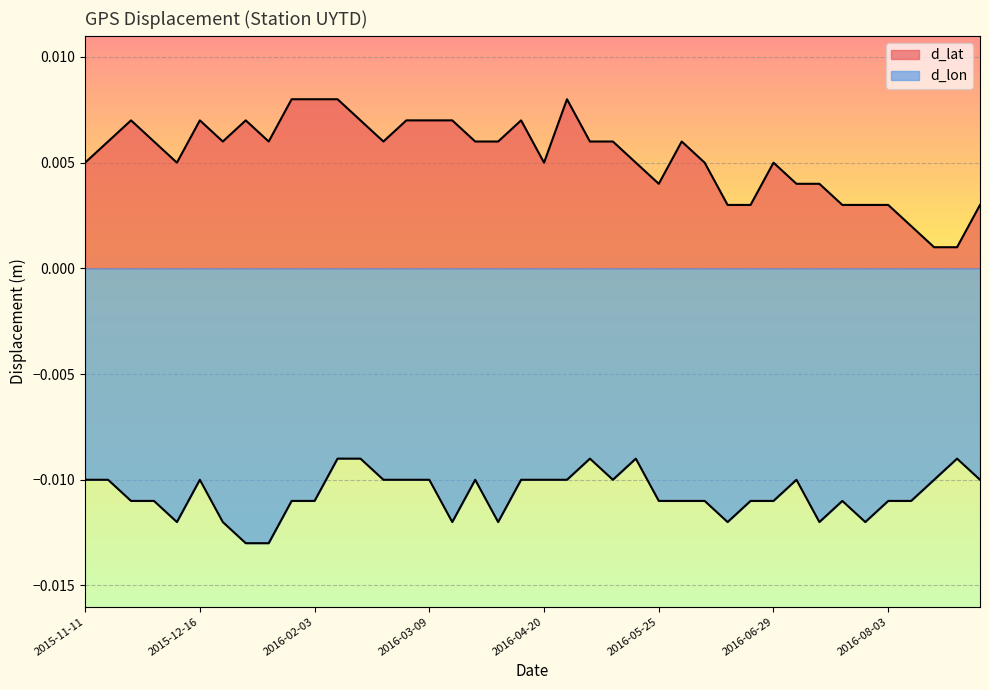

Is the value of d_lon at 2016-04-27 greater than the value of d_lat at 2016-06-15?

No